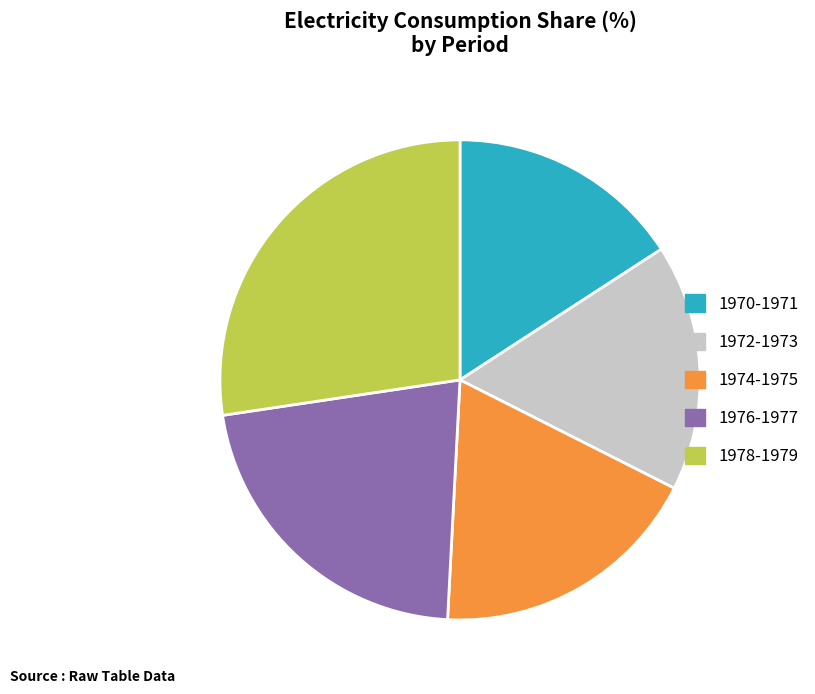

True or false: 1972-1973 accounts for 22% of the total.

False